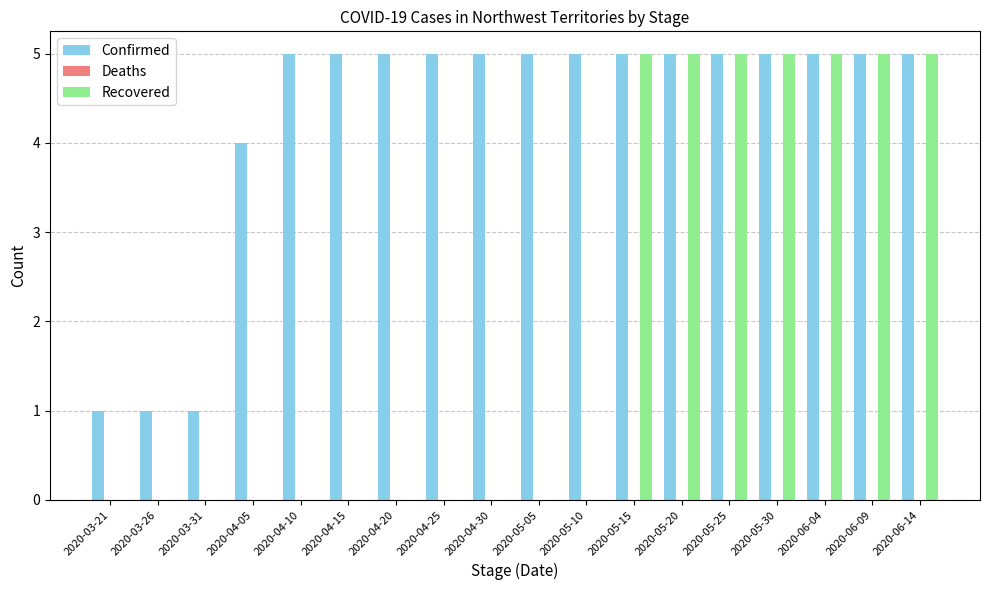

What is the total value across all series at 2020-03-31?

1